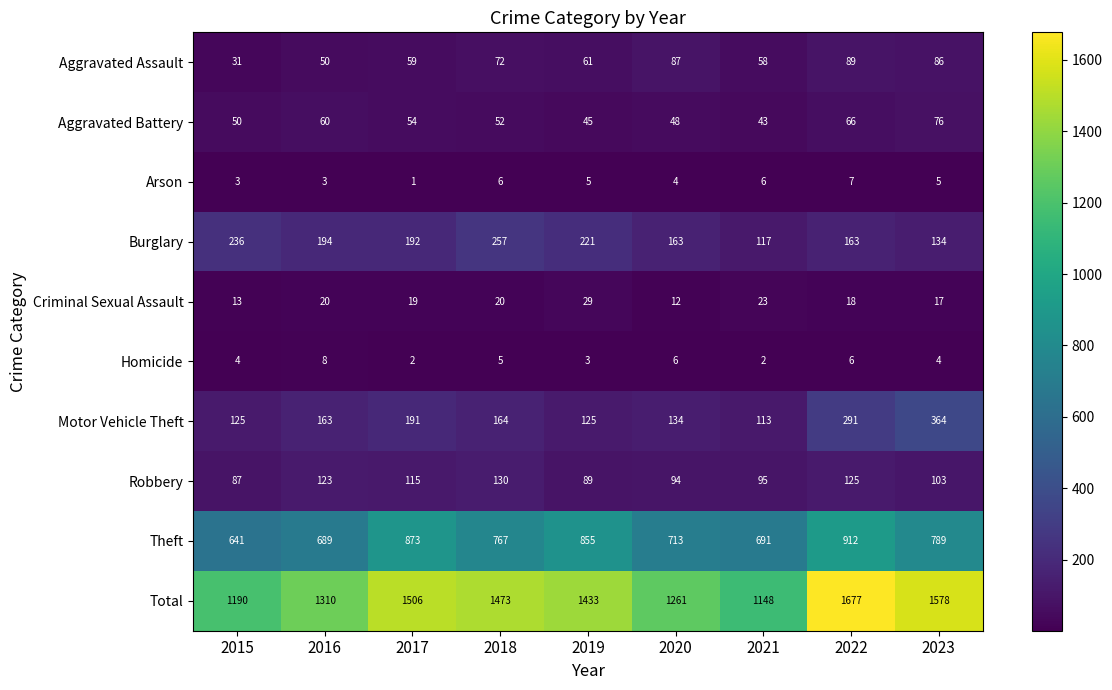

At 2018, list the series in order from smallest to largest.

Homicide, Arson, Criminal Sexual Assault, Aggravated Battery, Aggravated Assault, Robbery, Motor Vehicle Theft, Burglary, Theft, Total